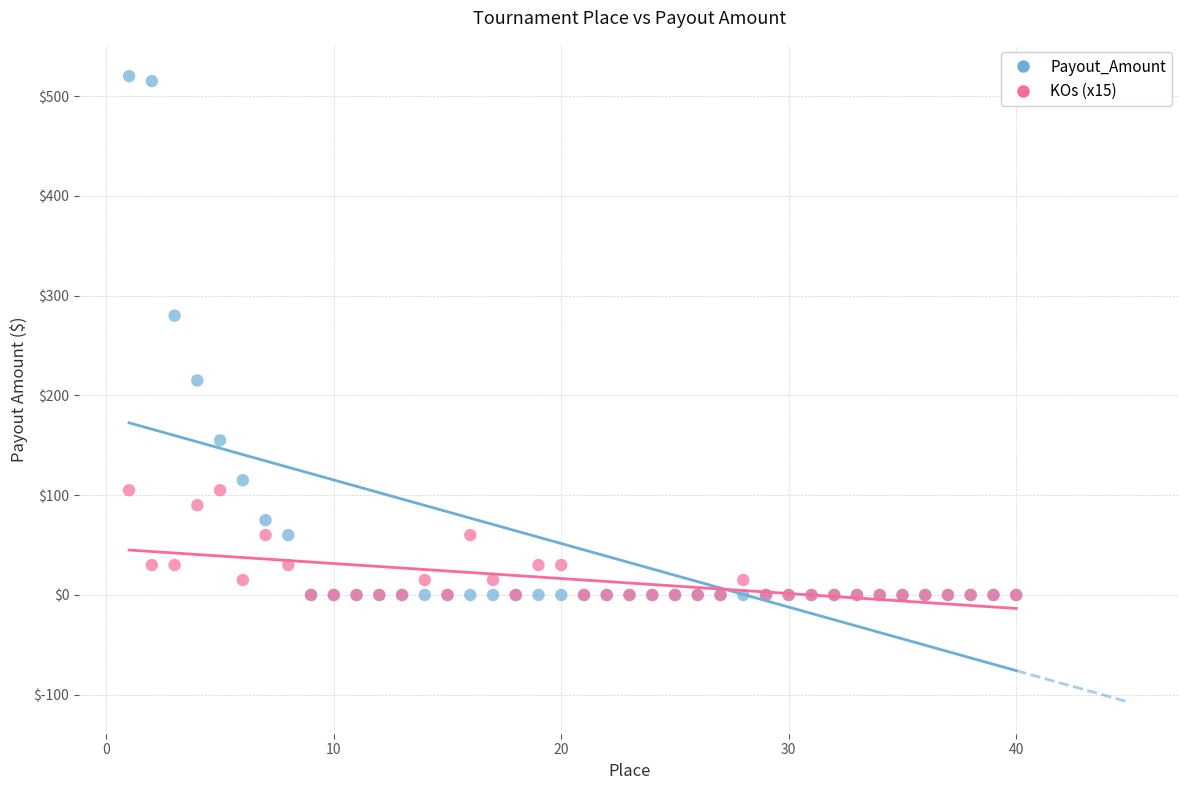

Across all series, what Y value is closest to 260?

280